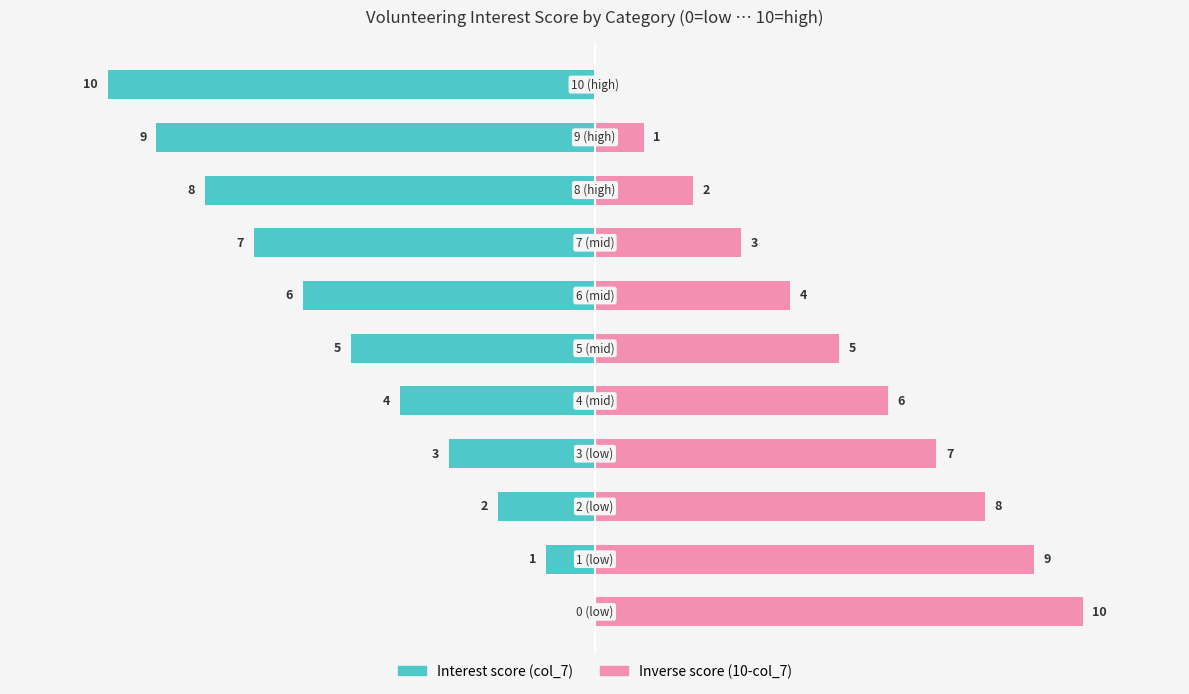

How many groups of bars are there?

11